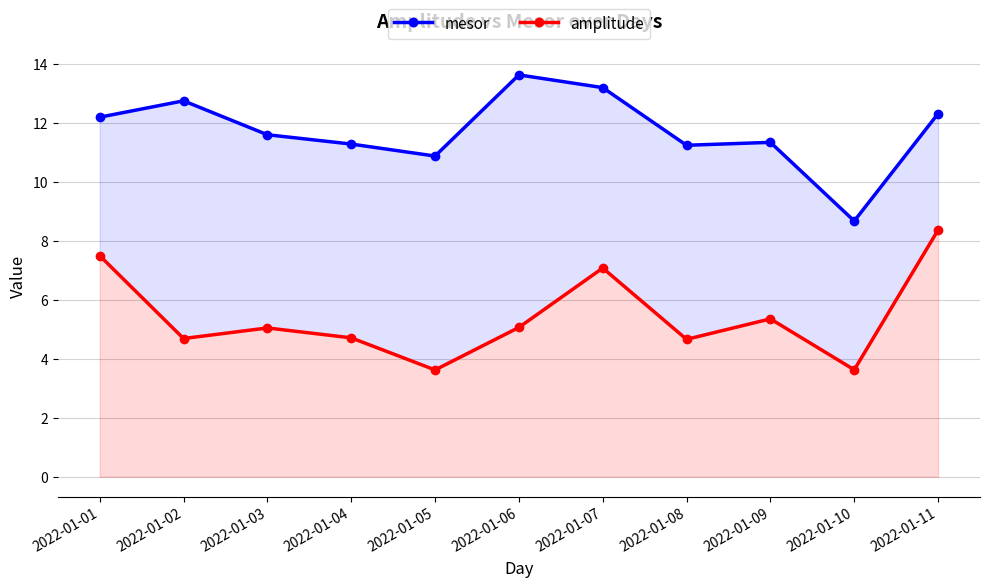

What is the total value across all series at 2022-01-09?

16.7